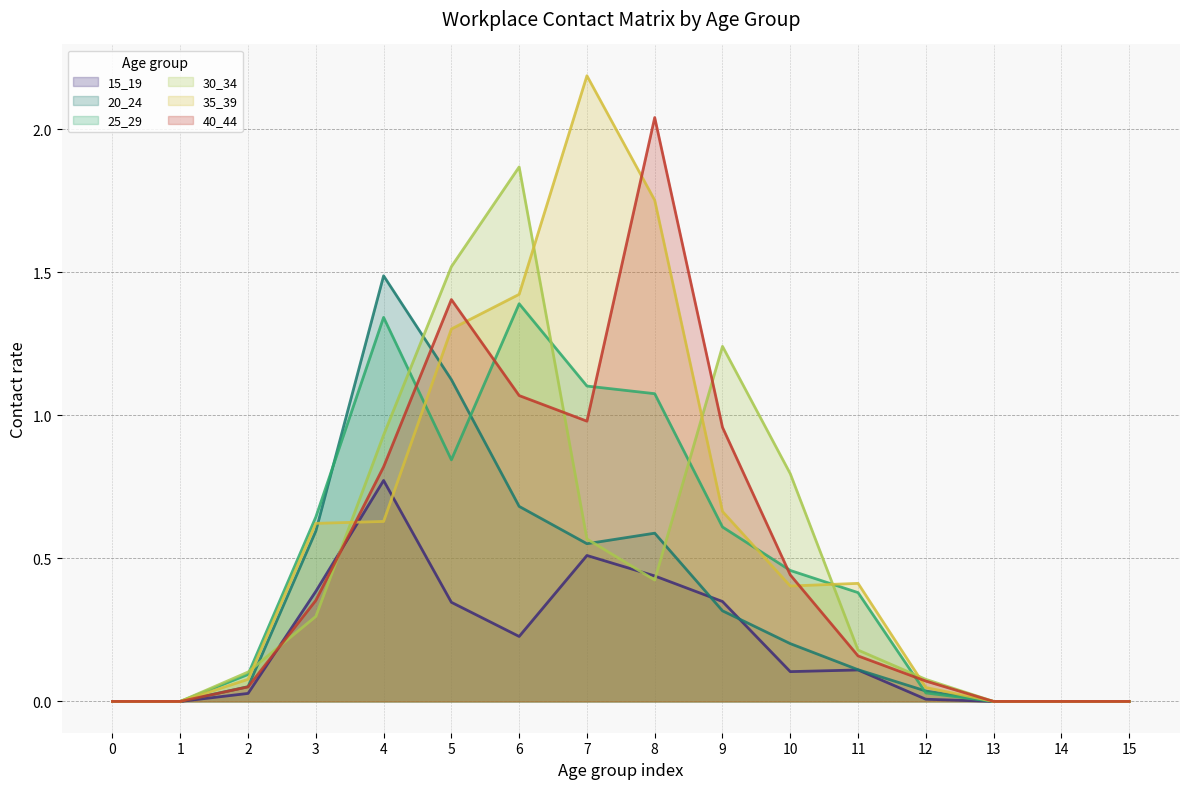

How many lines are shown in the chart?

6